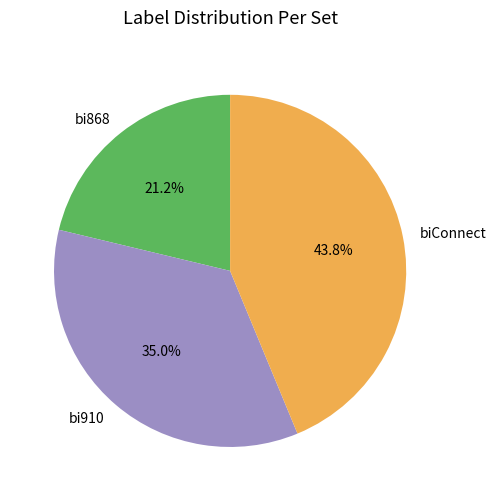

To the nearest percent, what is the difference between the biConnect and bi910 slice percentages?

9%